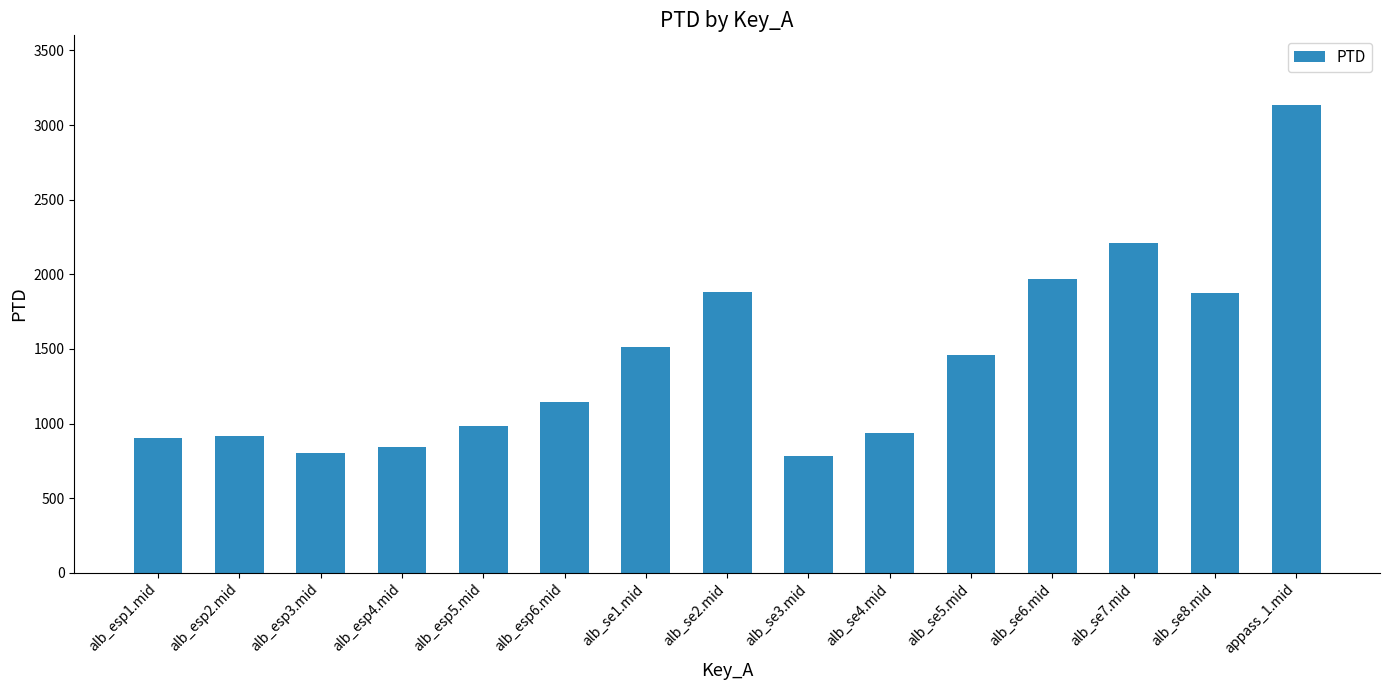

What is the difference between the maximum and second lowest values?

2330.1